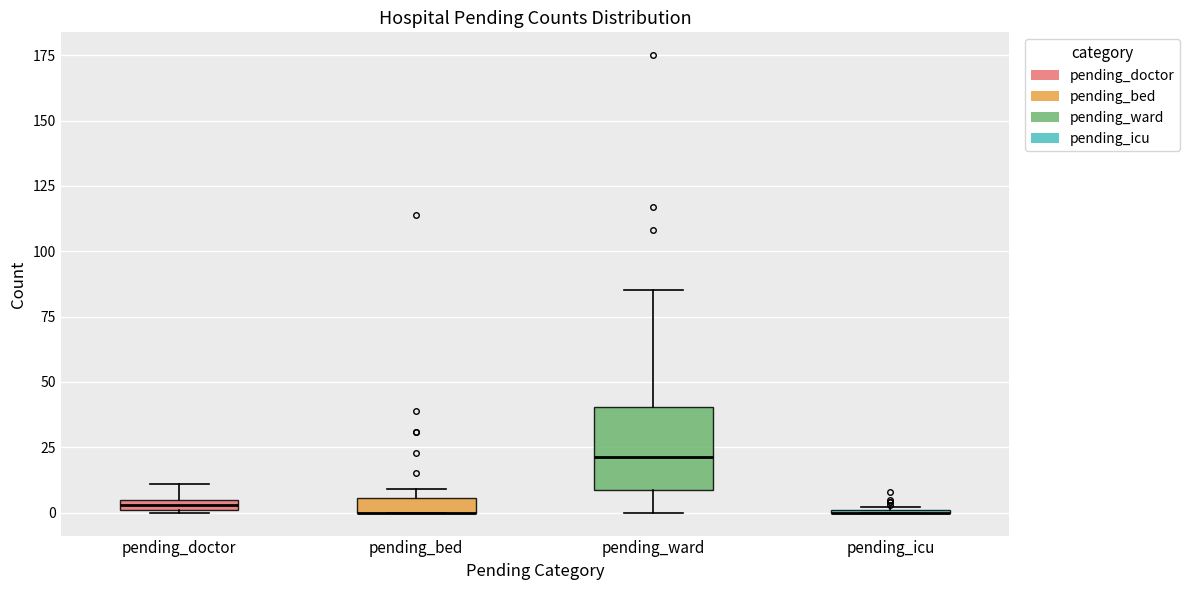

Comparing the boxes themselves (not the whiskers), which one is the tallest?

pending_ward